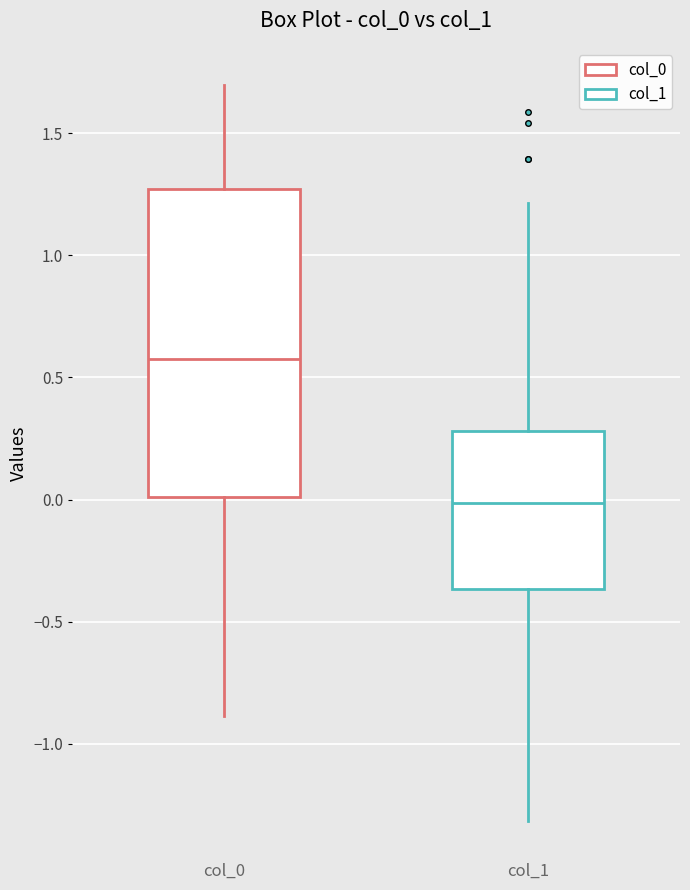

Which box has the lowest median line?

col_1